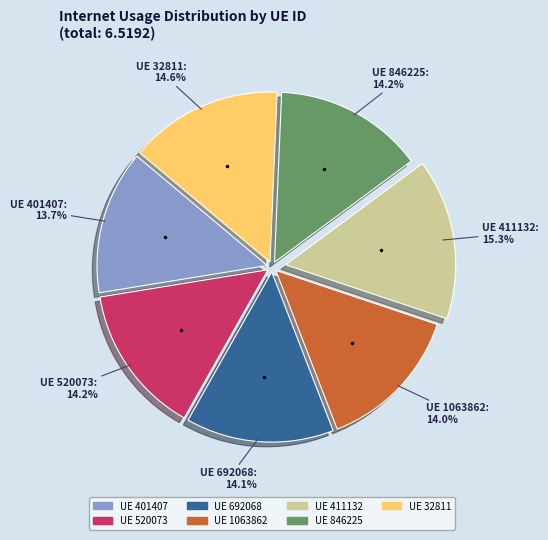

Is there any slice that represents more than half of the pie?

No